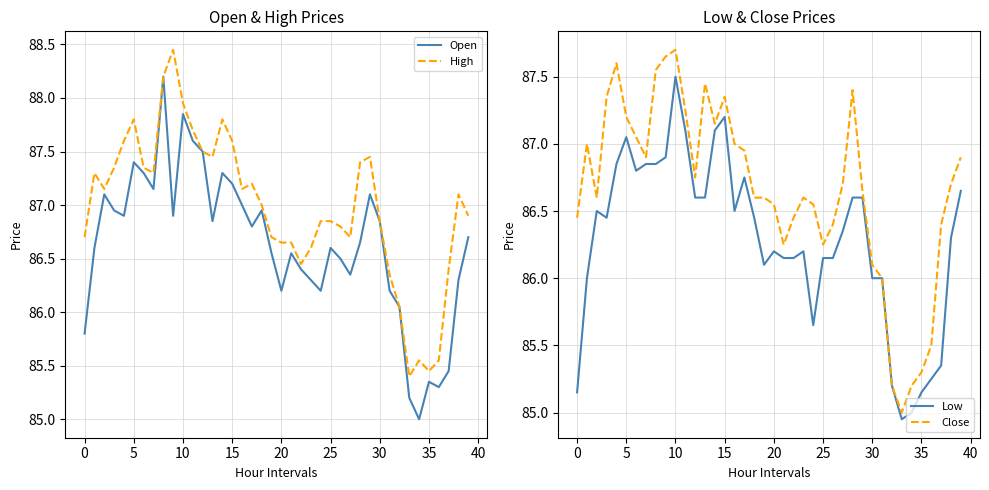

The value of High at 0 is 86.7. True or false?

True